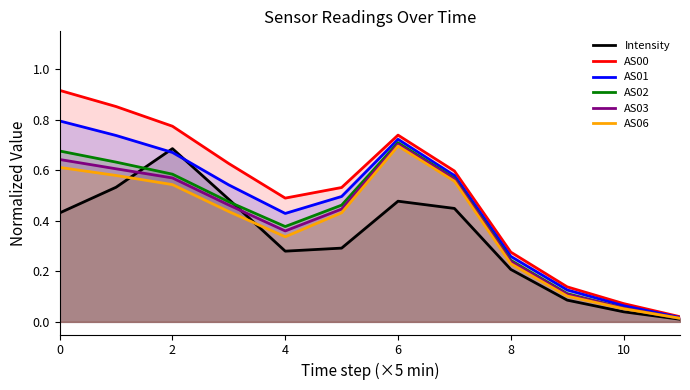

What is the average value of the AS06 series?

0.4